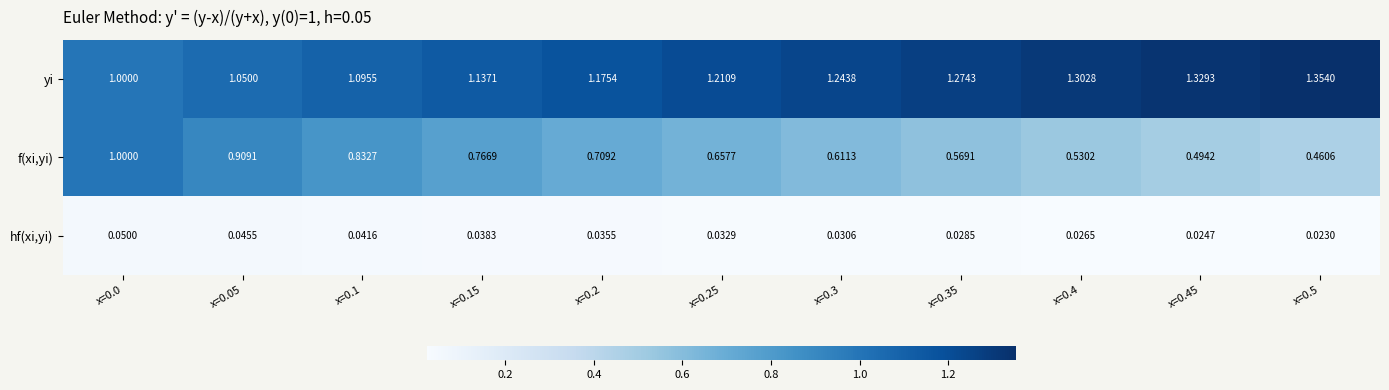

Rank the series by their average value, from highest to lowest.

yi, f(xi,yi), hf(xi,yi)